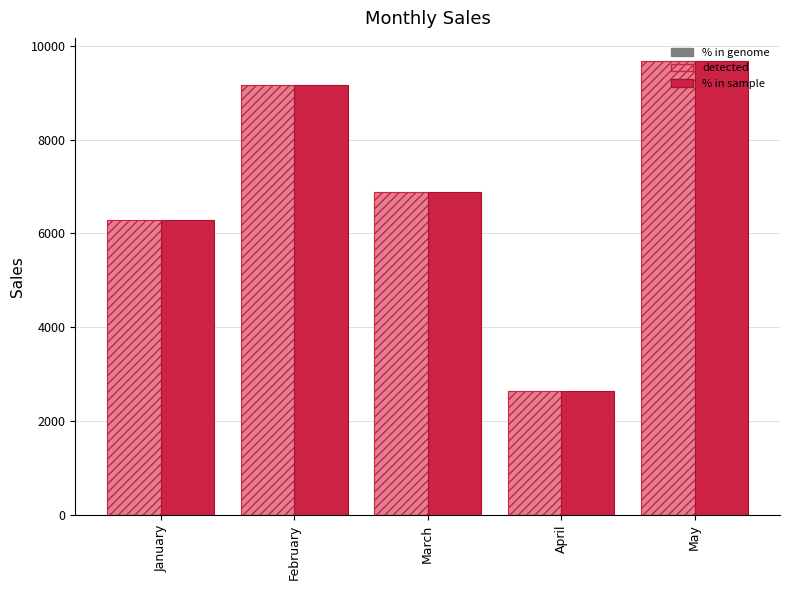

Is it true that detected equals 10690.1 at March?

False